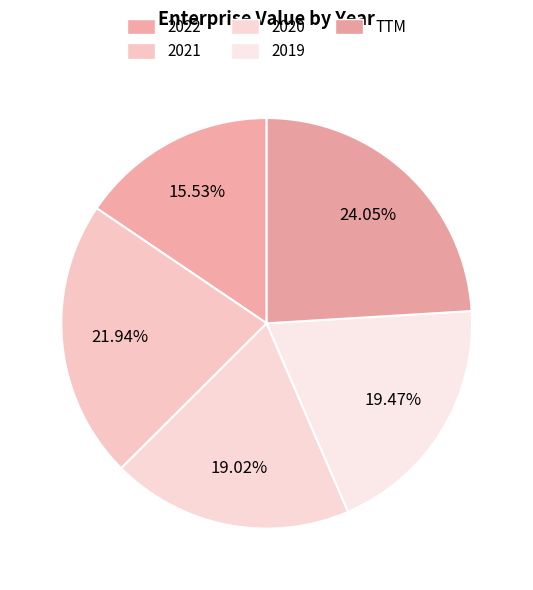

To the nearest percent, what portion does TTM represent?

24%